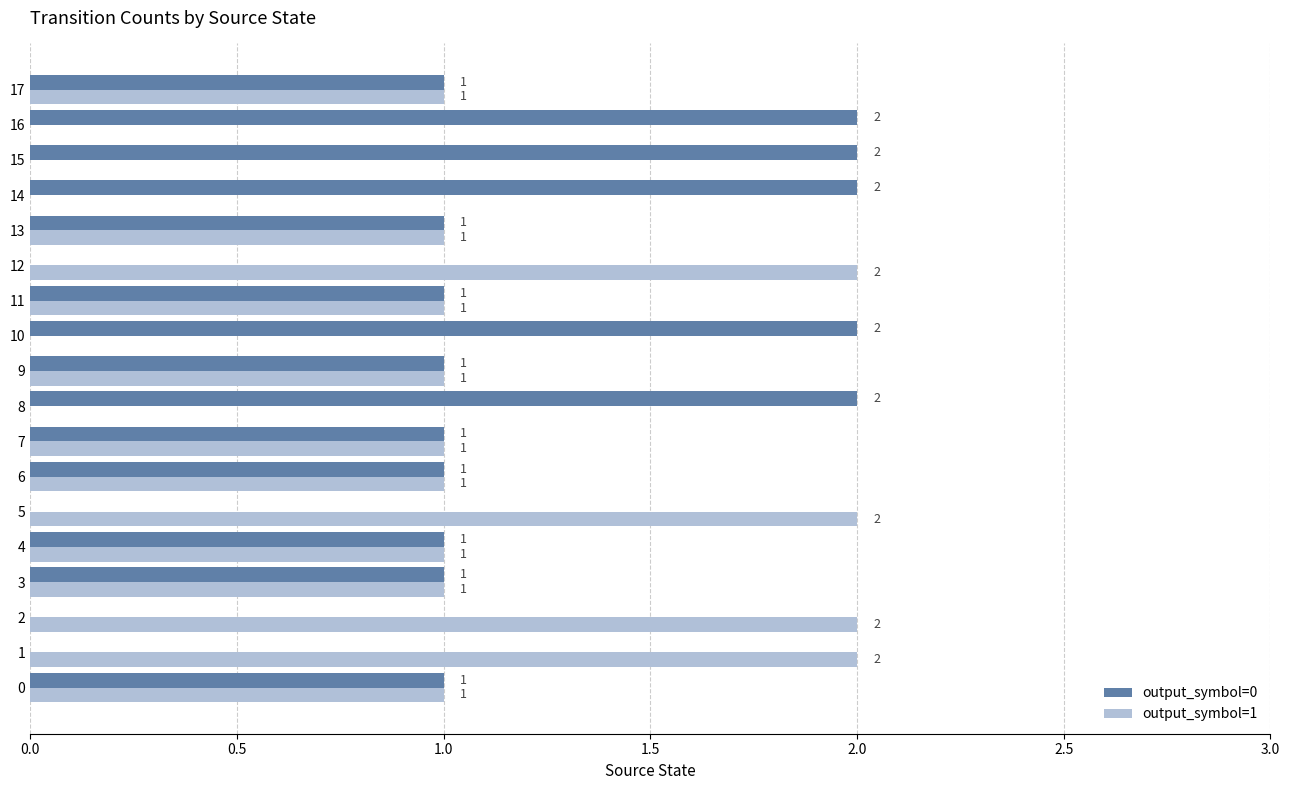

How many values in output_symbol=1 are above zero?

13